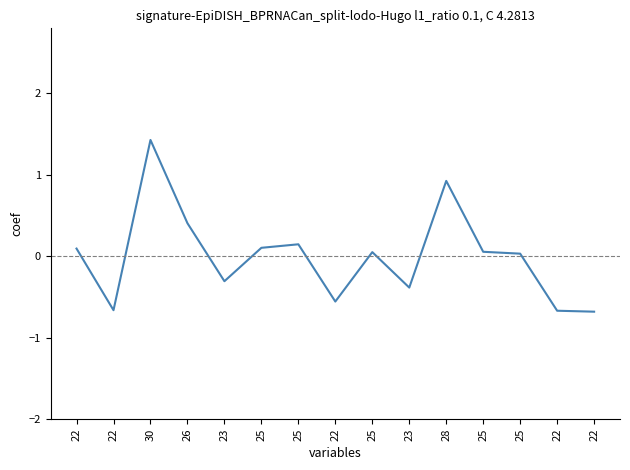

What is the label of the 9th point from the left?

25